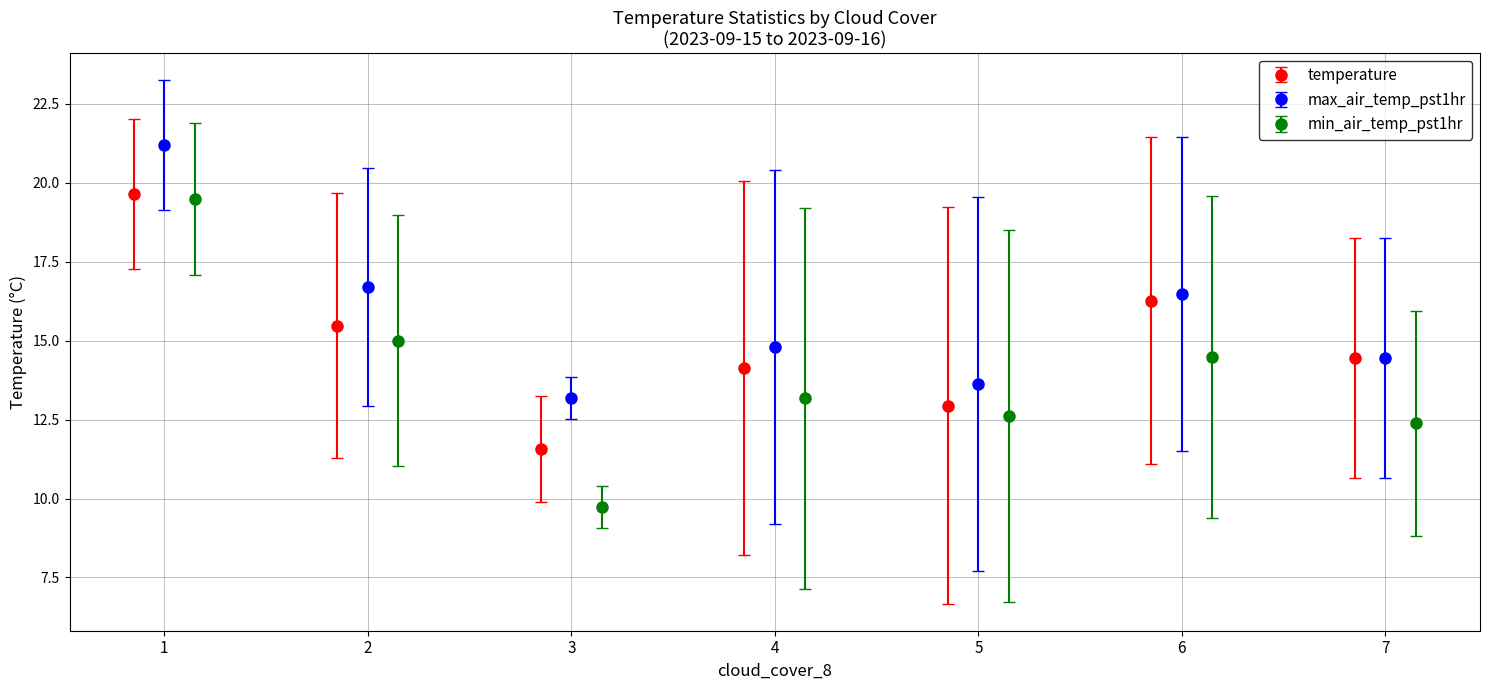

True or false: temperature has more than 2 points higher than both neighbors.

False